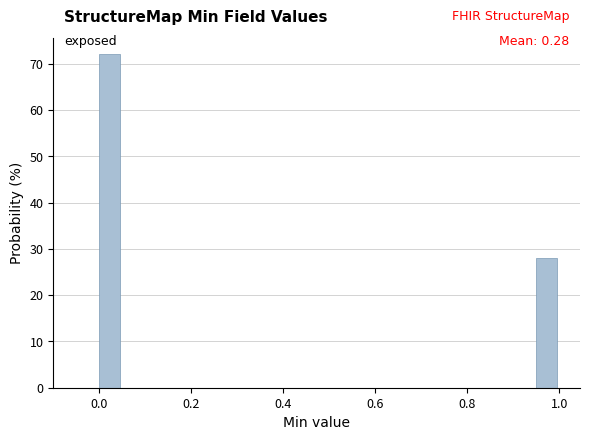

Read against the x-axis, roughly where is the centre of the tallest bar?

0.02